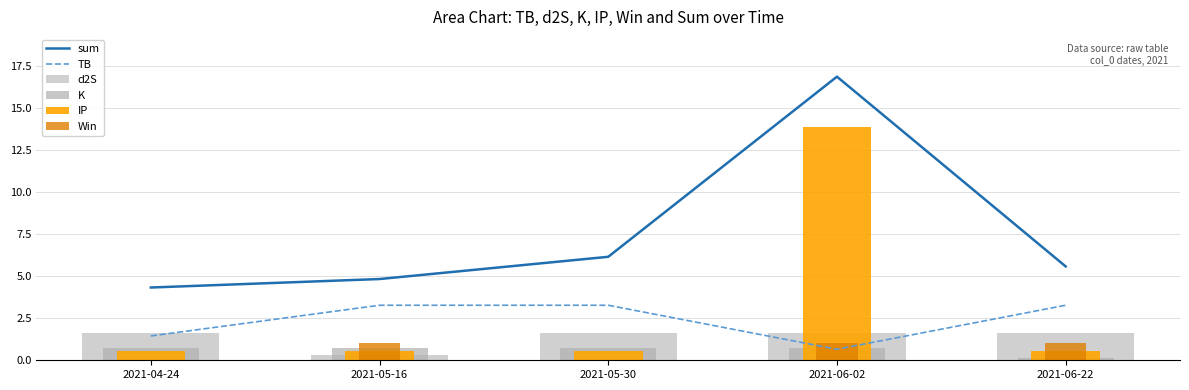

Is it true that TB equals 0.7 at 2021-06-02?

True